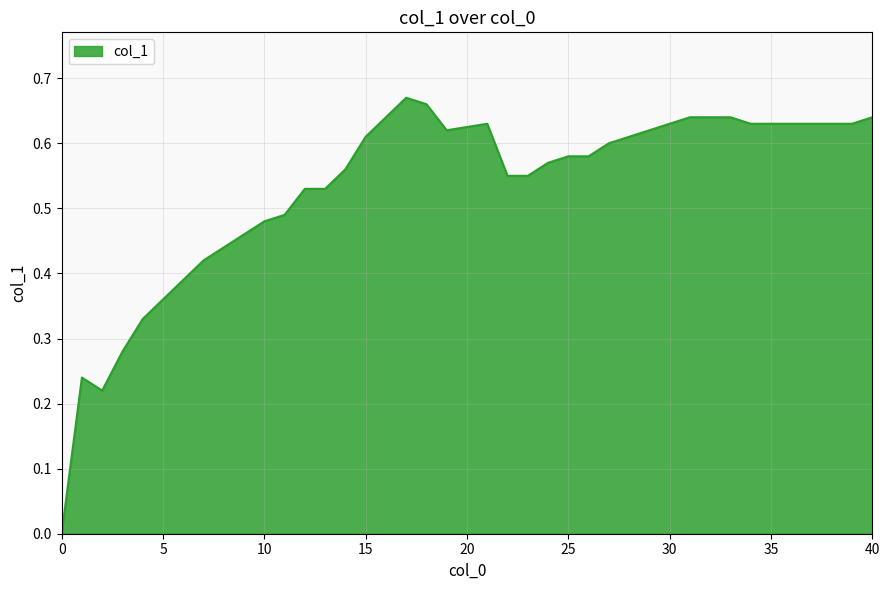

Does the chart display data point markers on the line(s)?

No